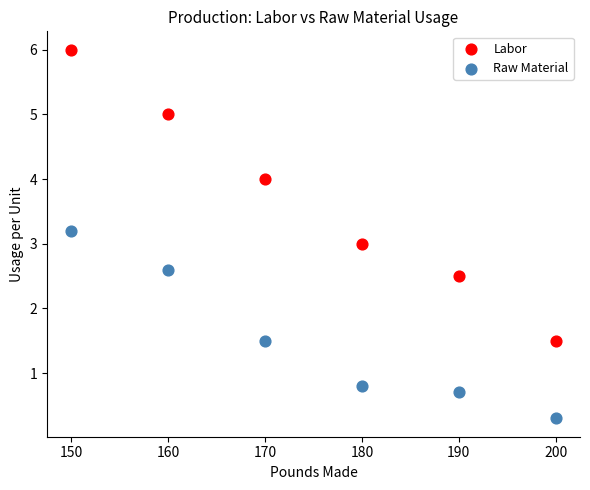

What are all the series names shown in the legend?

Labor, Raw Material